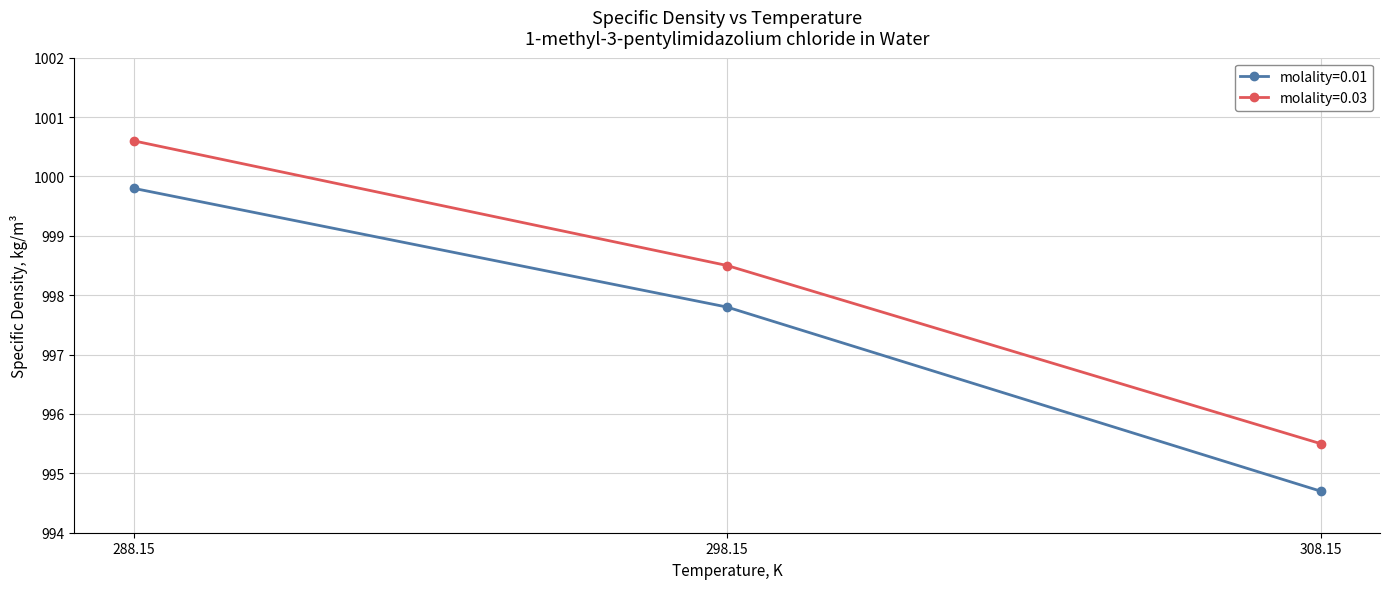

What is the average value of the molality=0.01 series?

997.4